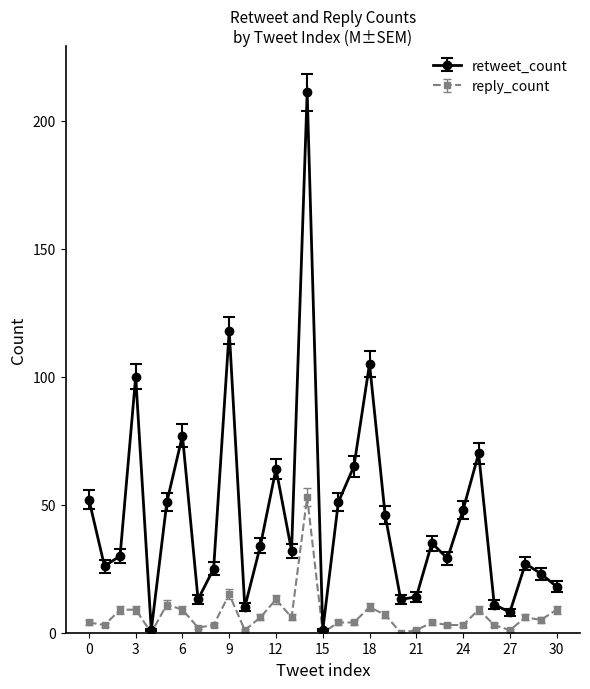

What is the lowest value of the retweet_count series?

1